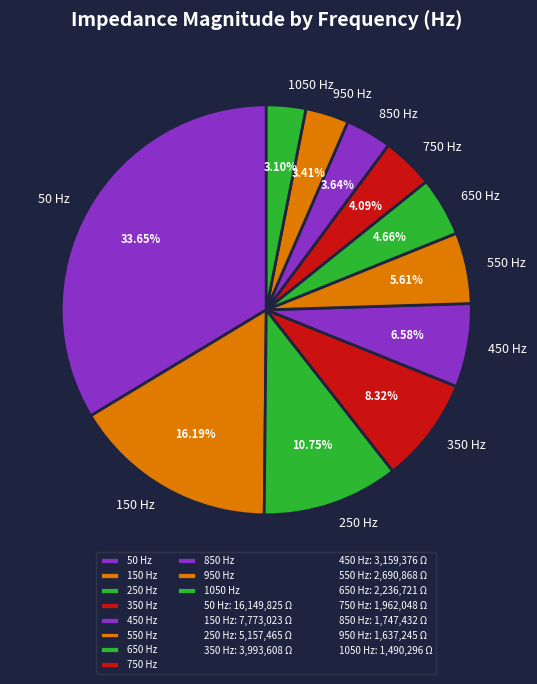

Do 650 and 450 together represent more than half of the pie?

No